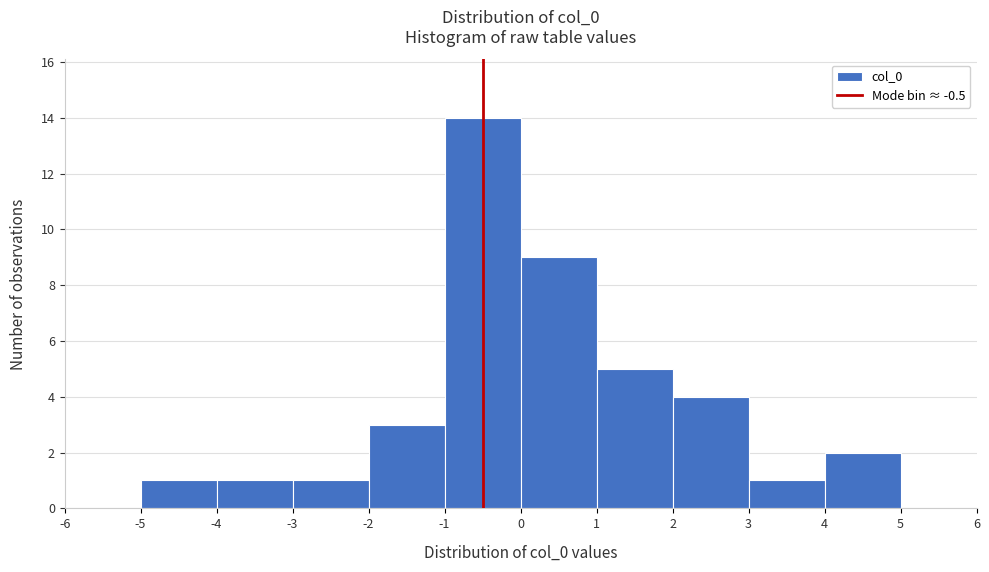

Reading left to right, list every bar in this chart as the range it spans on the x-axis followed by its height. The values are not printed on the chart, so give them approximately, as read against the axis.

-6 to -5: 0
-5 to -4: 1
-4 to -3: 1
-3 to -2: 1
-2 to -1: 3
-1 to 0: 14
0 to 1: 9
1 to 2: 5
2 to 3: 4
3 to 4: 1
4 to 5: 2
5 to 6: 0